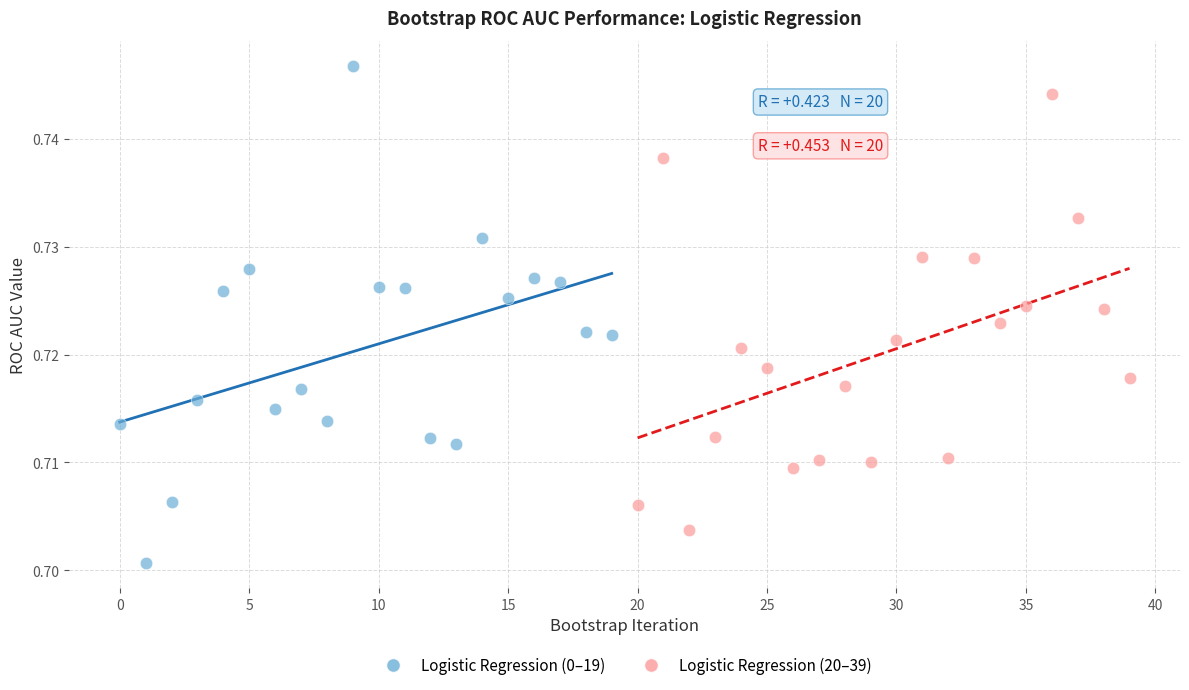

What are all the series names shown in the legend?

Logistic Regression (0–19), Logistic Regression (20–39)